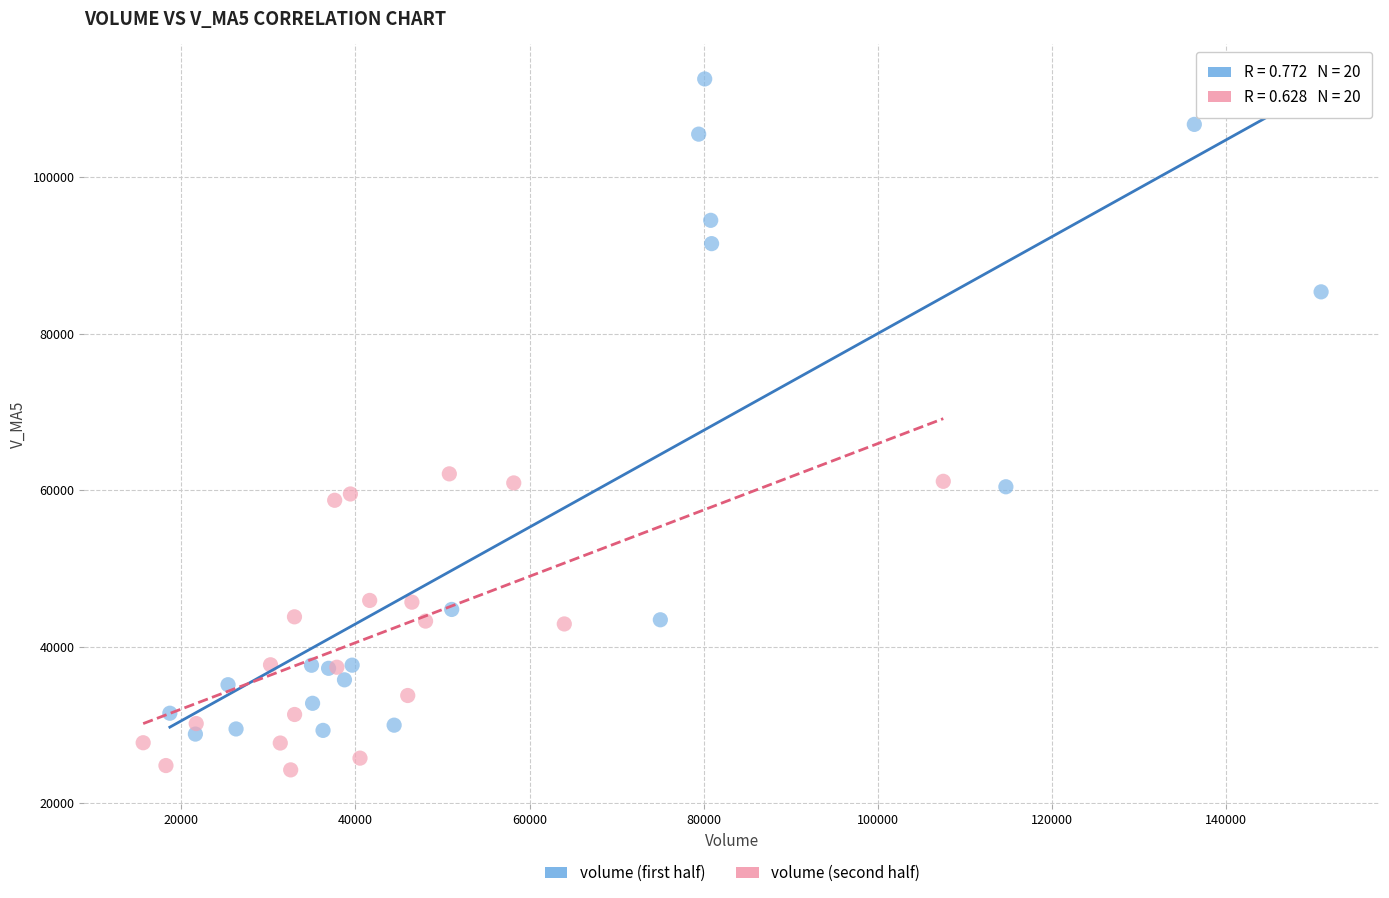

Which series has the widest spread of Y values?

volume (first half)